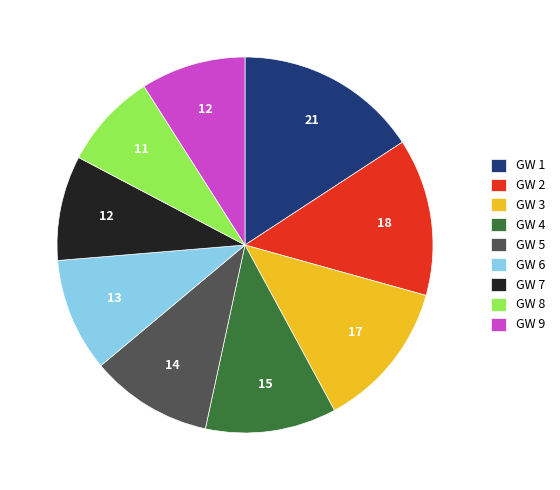

What is the largest slice in the pie chart?

GW 1